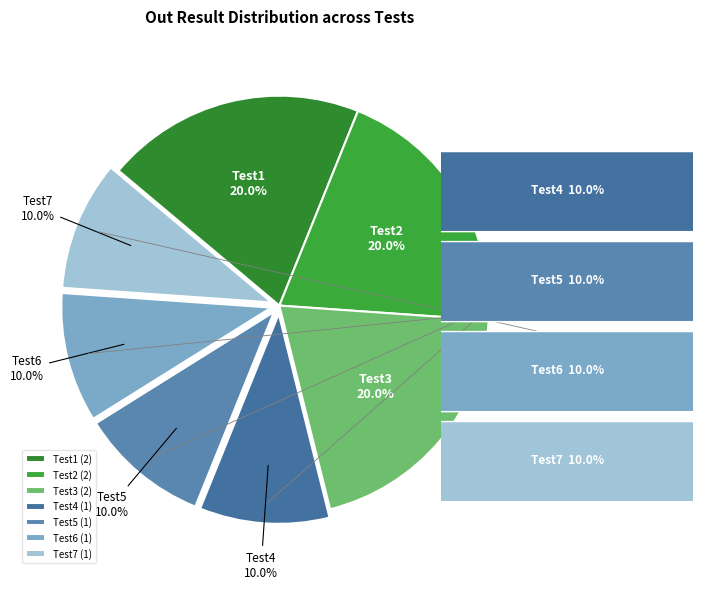

To the nearest percent, what percentage of the pie is Test1?

20%